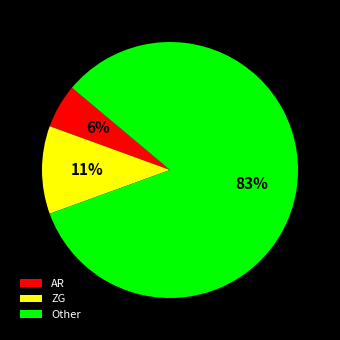

How many segments does this pie chart have?

3